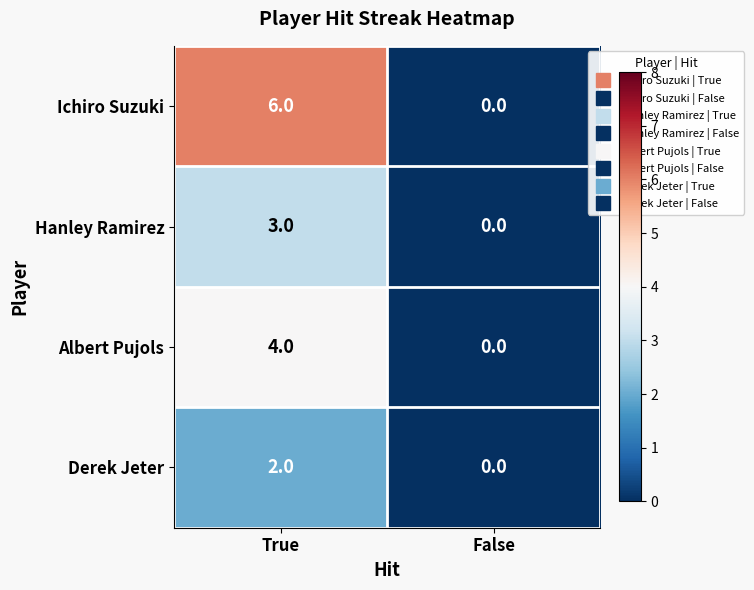

Rank the series at True from highest to lowest value.

Ichiro Suzuki, Albert Pujols, Hanley Ramirez, Derek Jeter